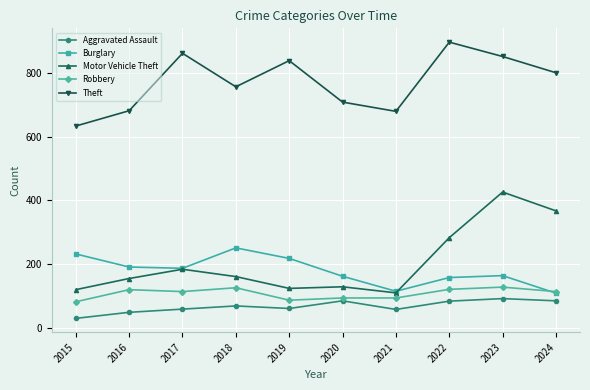

How many lines are shown in the chart?

5